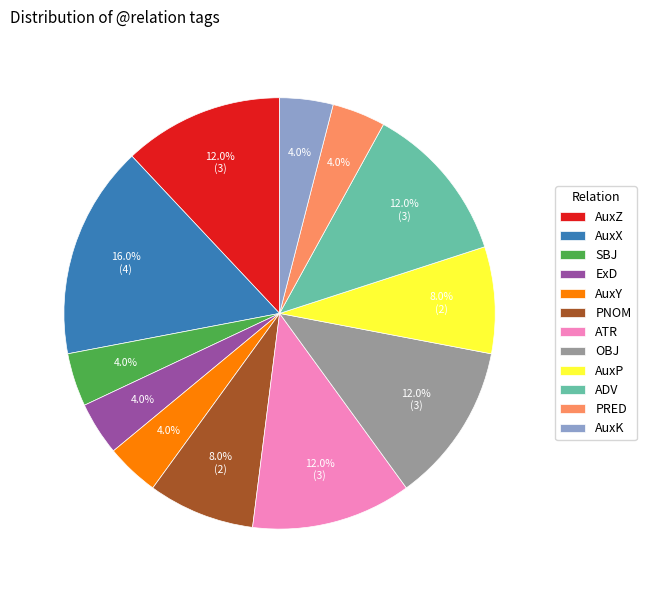

Is it true that AuxZ is 1% of the pie?

False